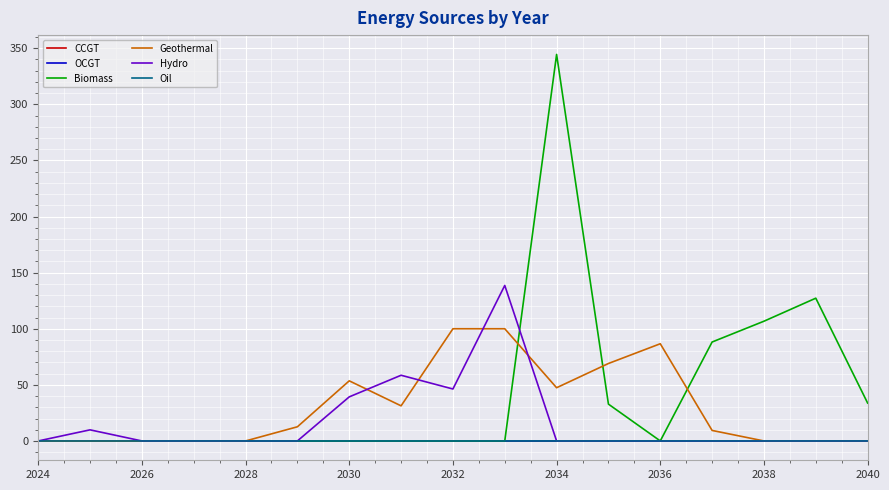

Which series has the largest range (max minus min)?

Biomass